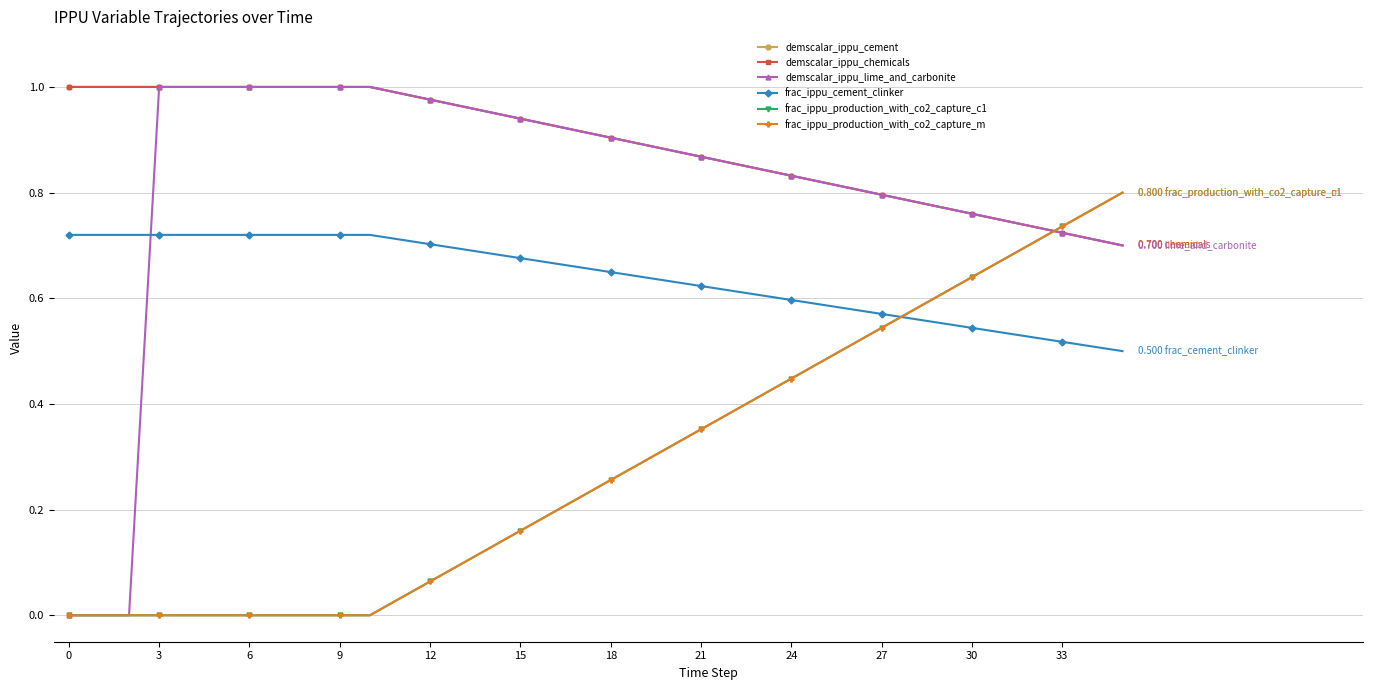

What is the sum of all demscalar_ippu_chemicals values?

32.1